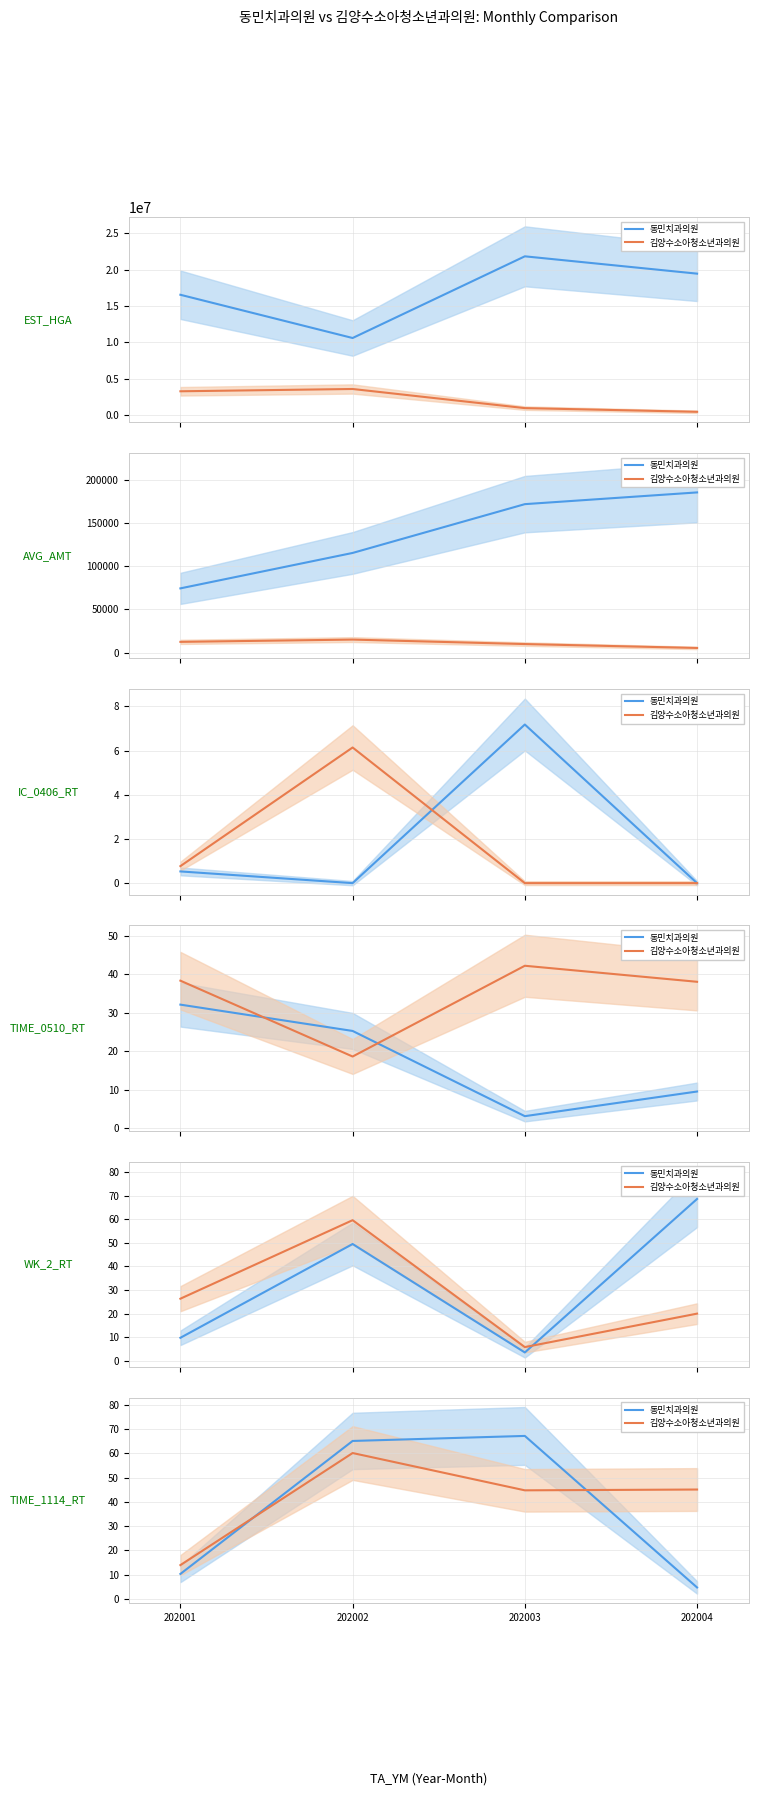

What is the minimum value for 동민치과의원?

4.8